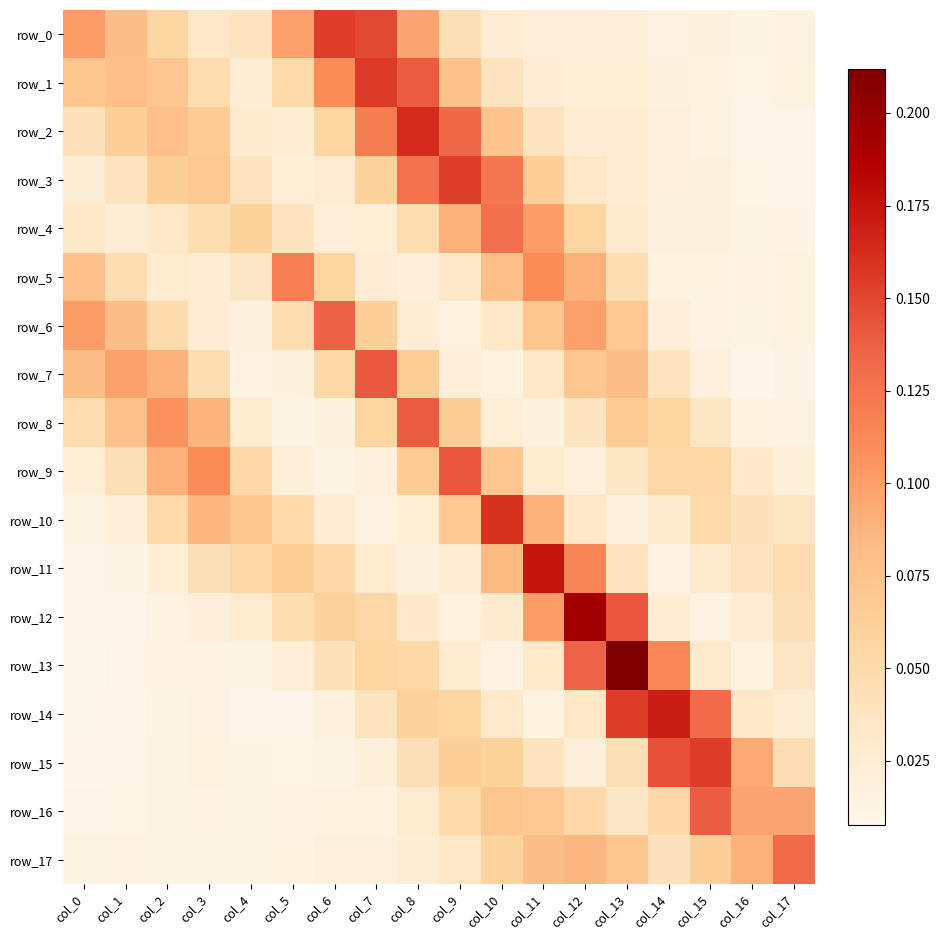

How many series are shown in this chart?

18